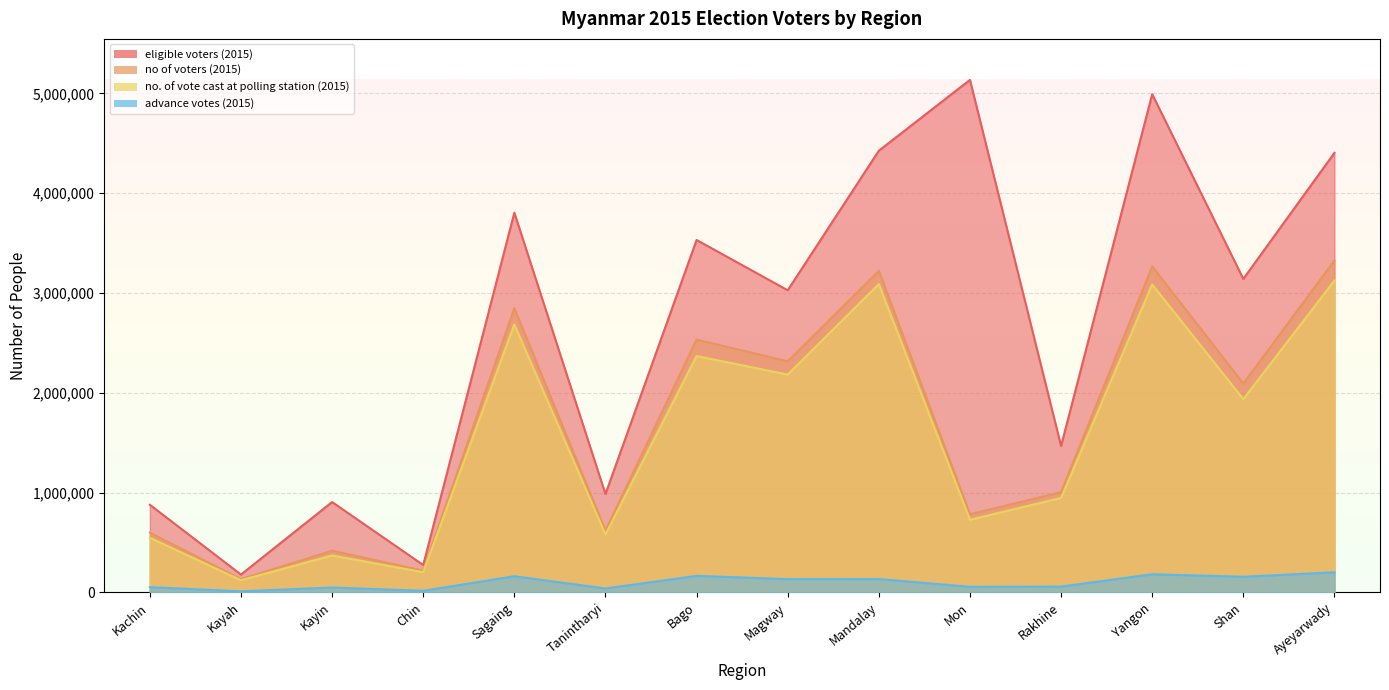

What is the highest value of the no of voters (2015) series?

3325393